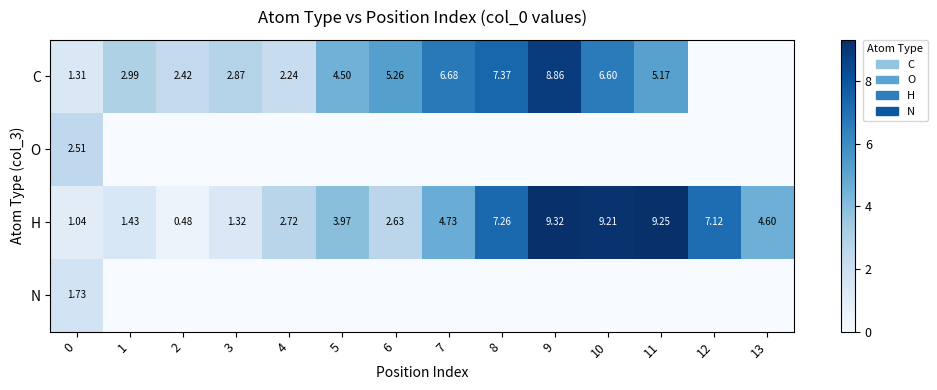

The value of H at 13 is 6.6. True or false?

False